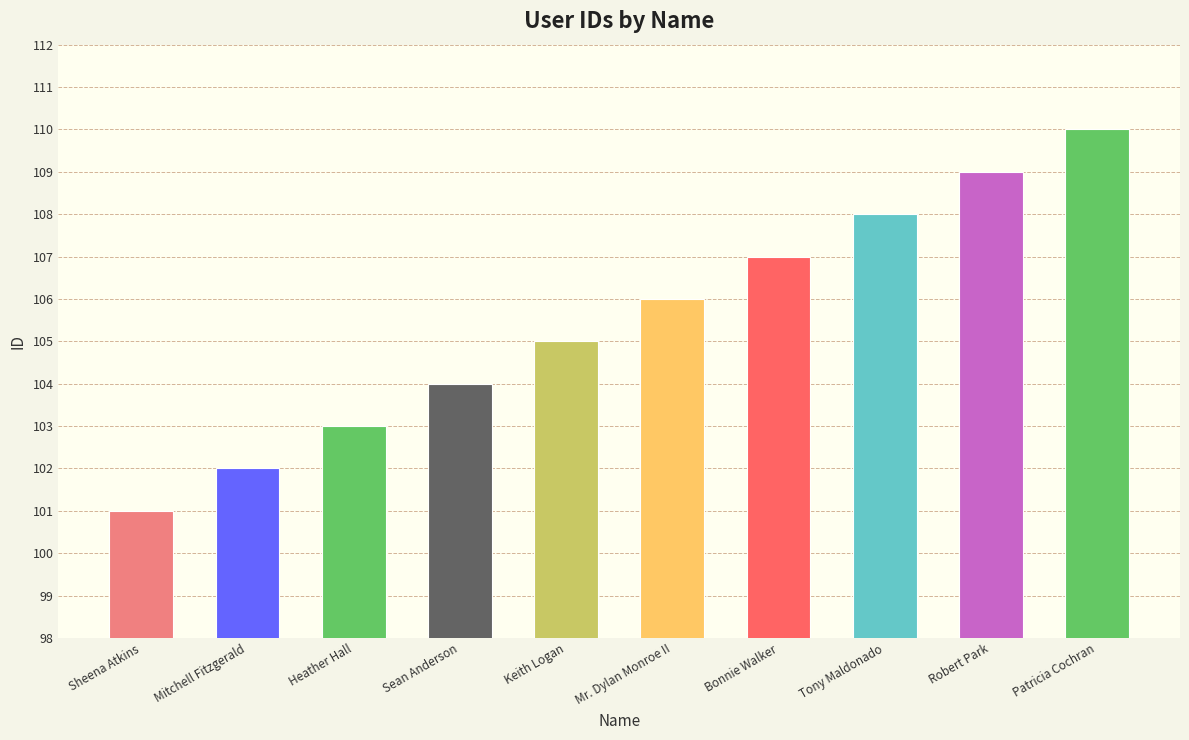

Is it true that the value at Sean Anderson is 173?

False